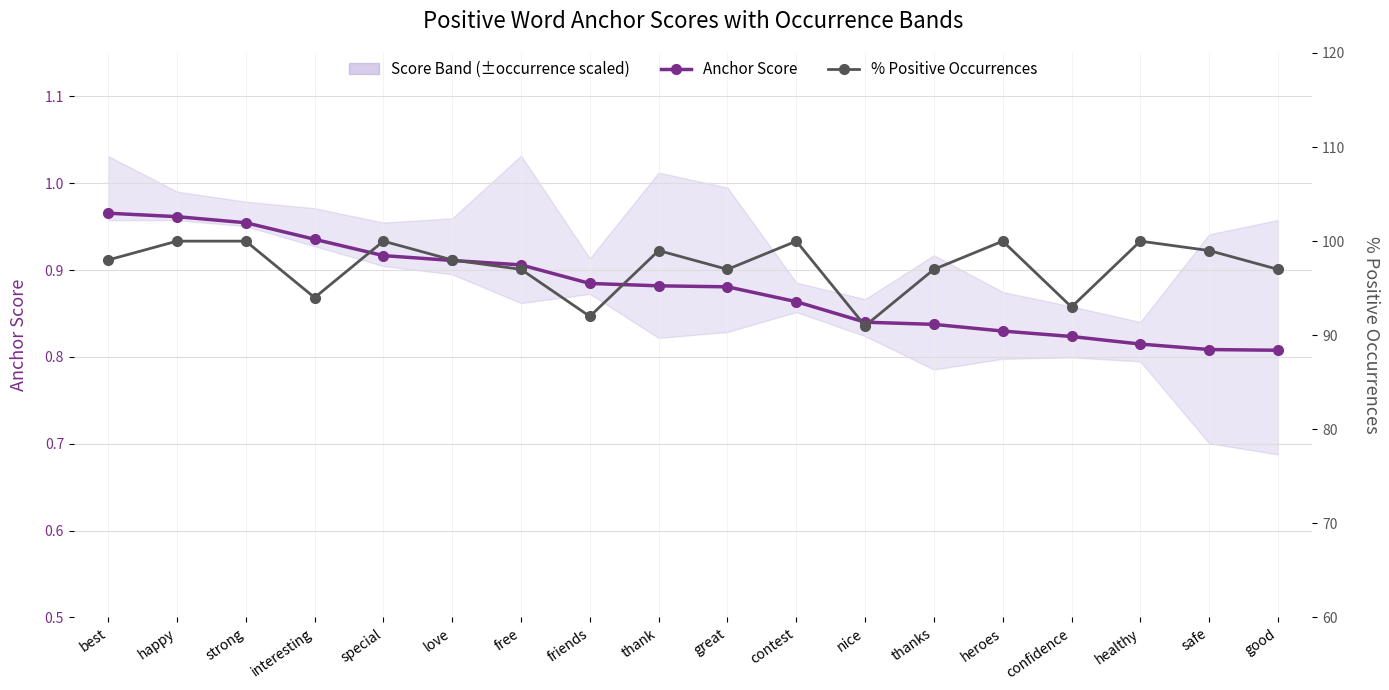

Is the value of % Positive Occurrences at best greater than the value of Anchor Score at good?

Yes